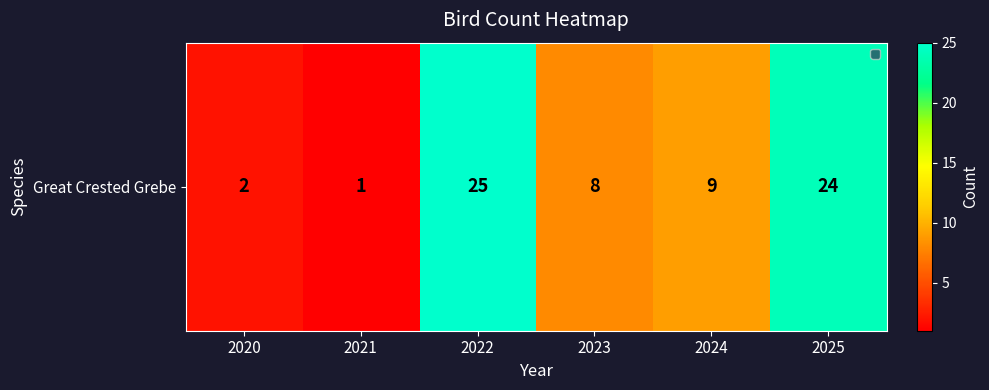

How many series are shown in this chart?

1